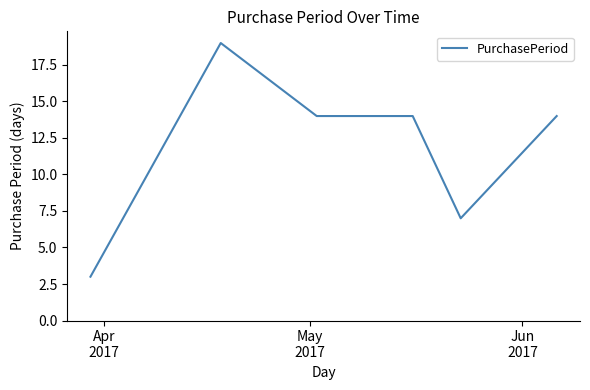

True or false: the data has more than 2 interior local peaks.

False